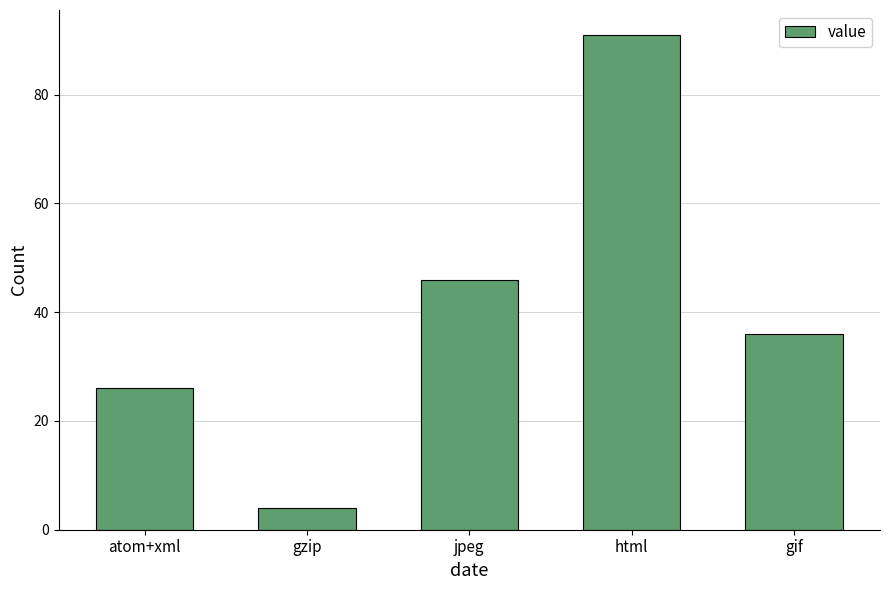

Are the bars grouped side by side (vs. stacked)?

No